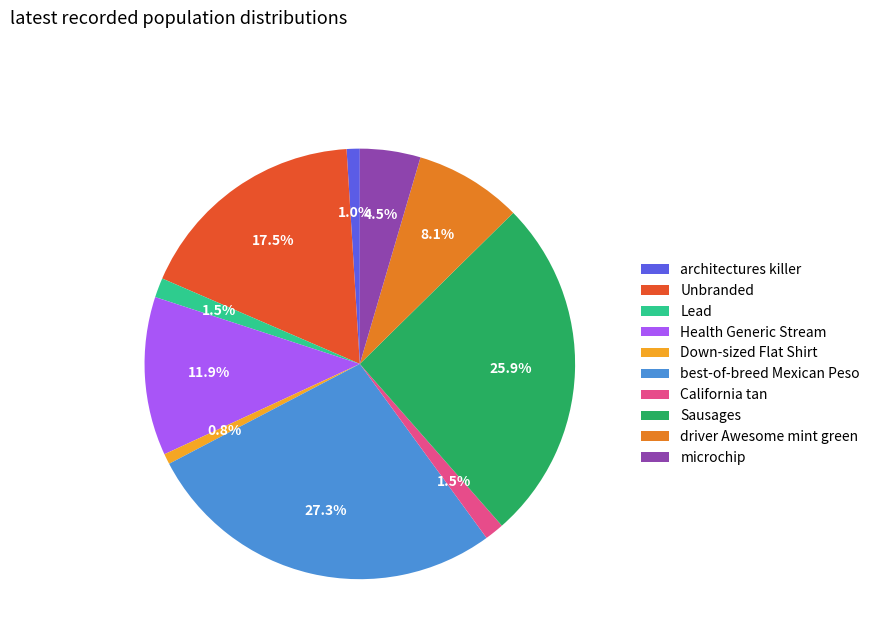

Is there a majority slice in this chart?

No